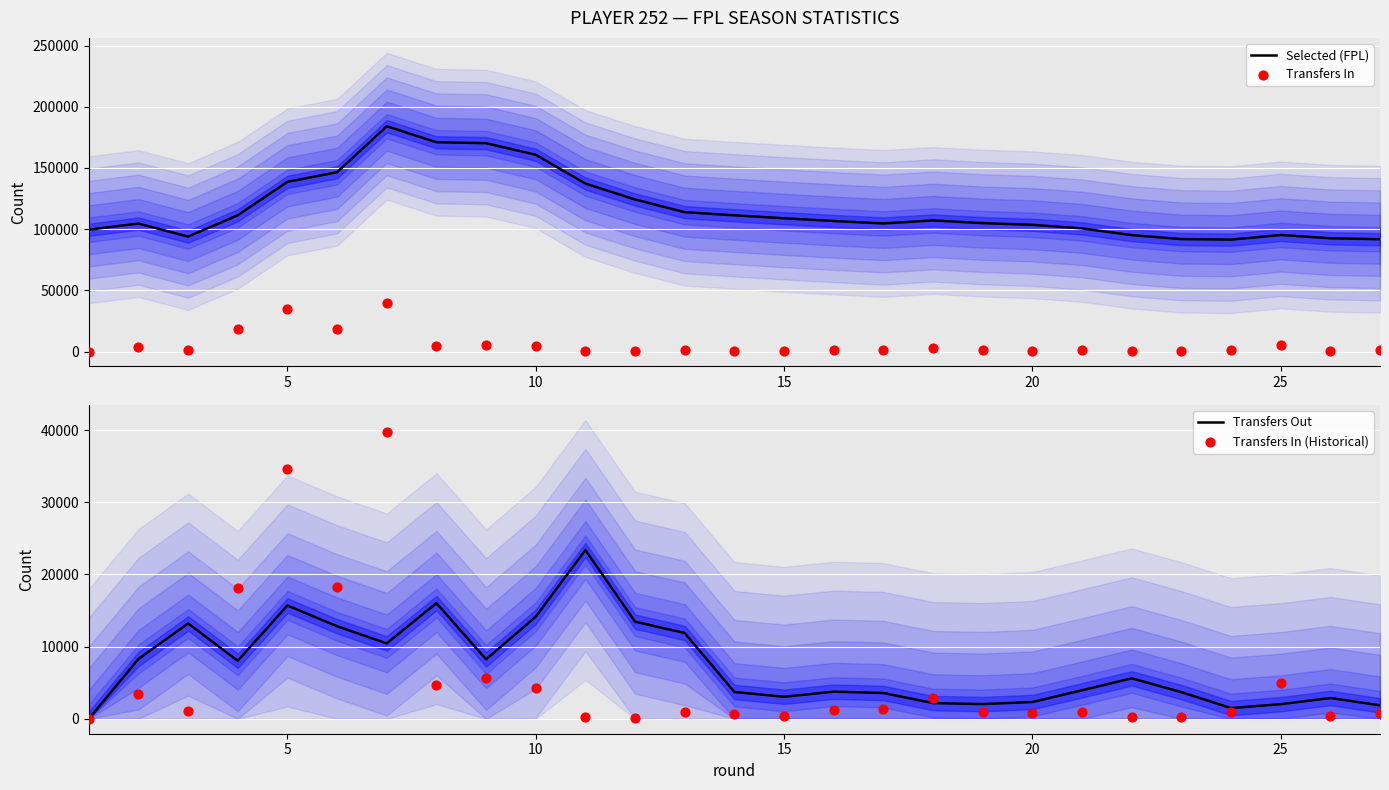

Which series reaches the minimum Y coordinate?

Transfers In